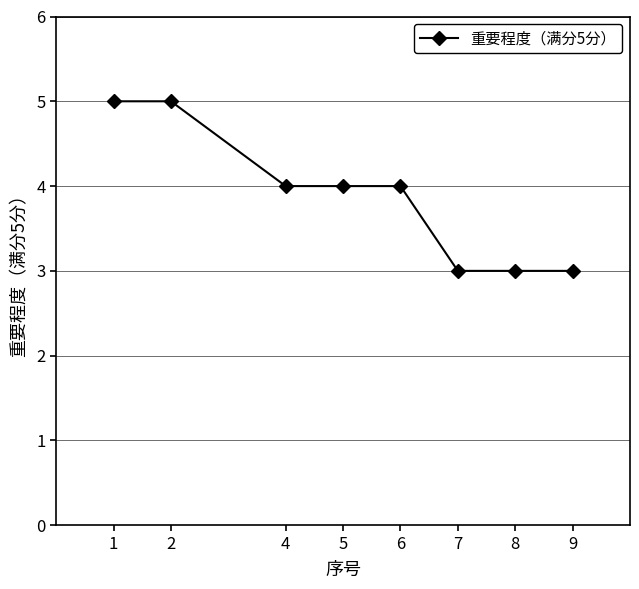

What is the value of the 6th point from the left?

3